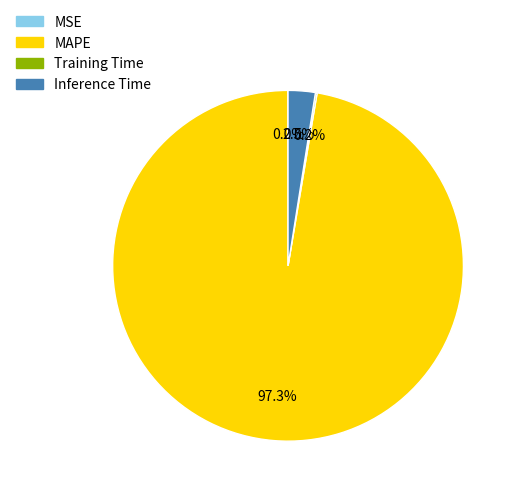

Is Inference Time the majority of the pie?

No